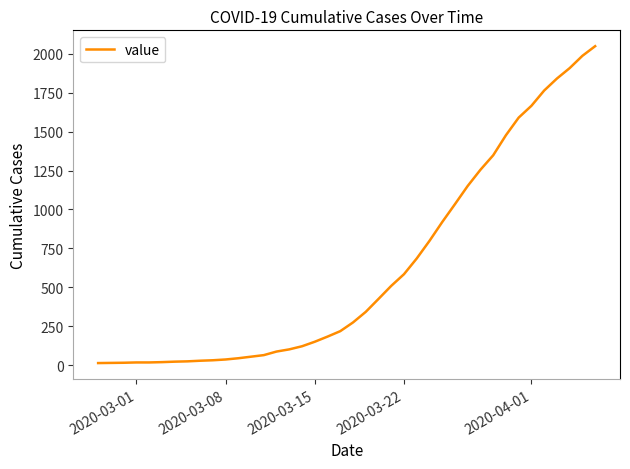

What is the greatest value displayed?

2049